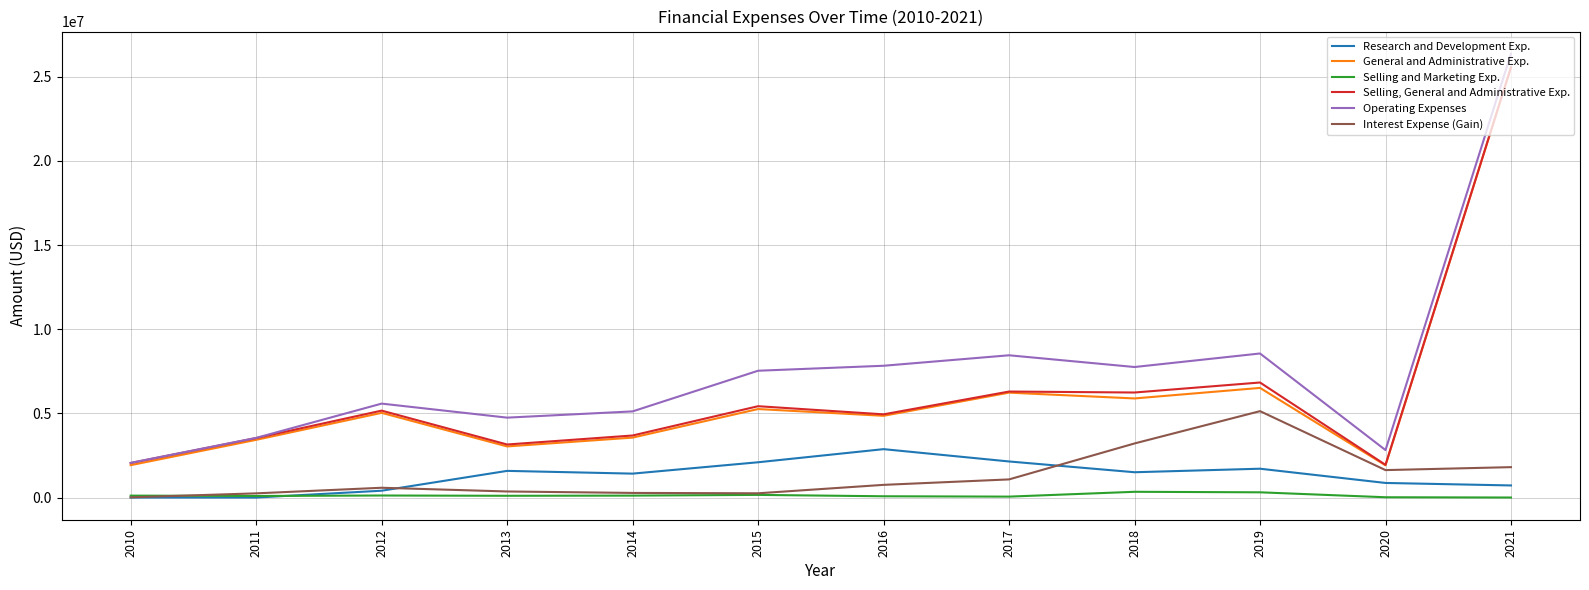

What is the smallest value displayed?

11620